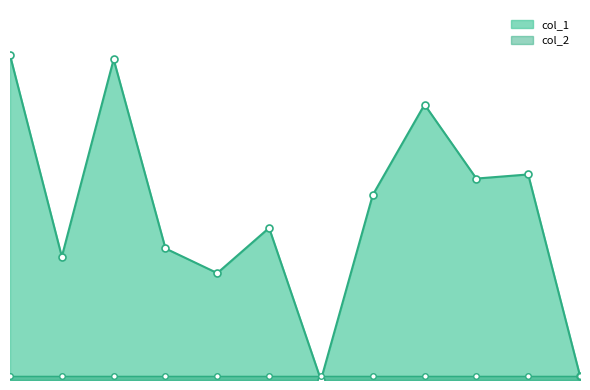

Where is the first local maximum?

45